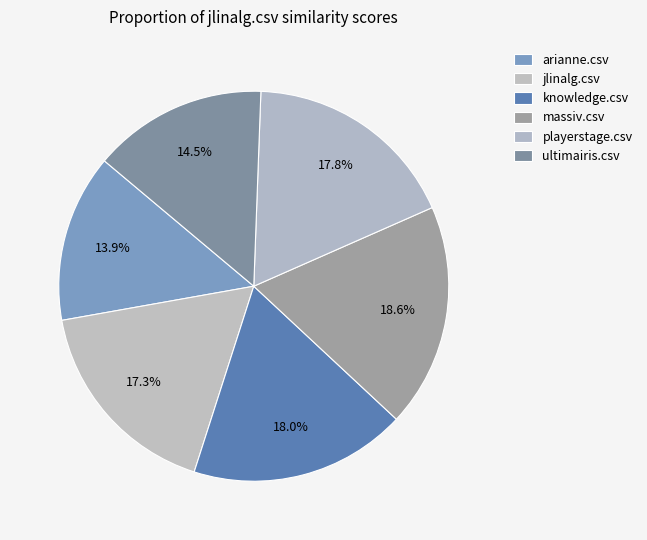

Is it true that knowledge.csv is 5% of the pie?

False